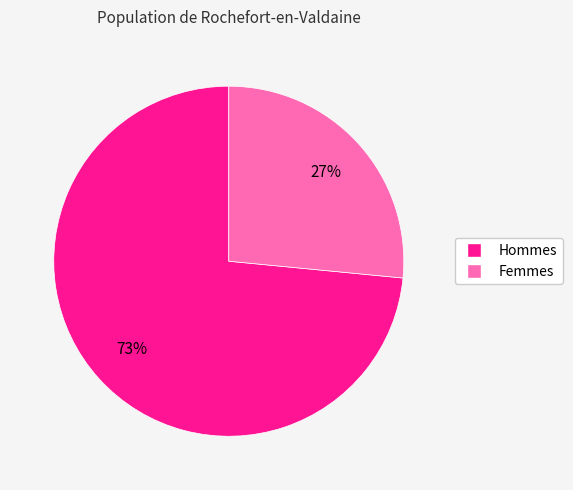

Between Femmes and Hommes, which is larger?

Hommes